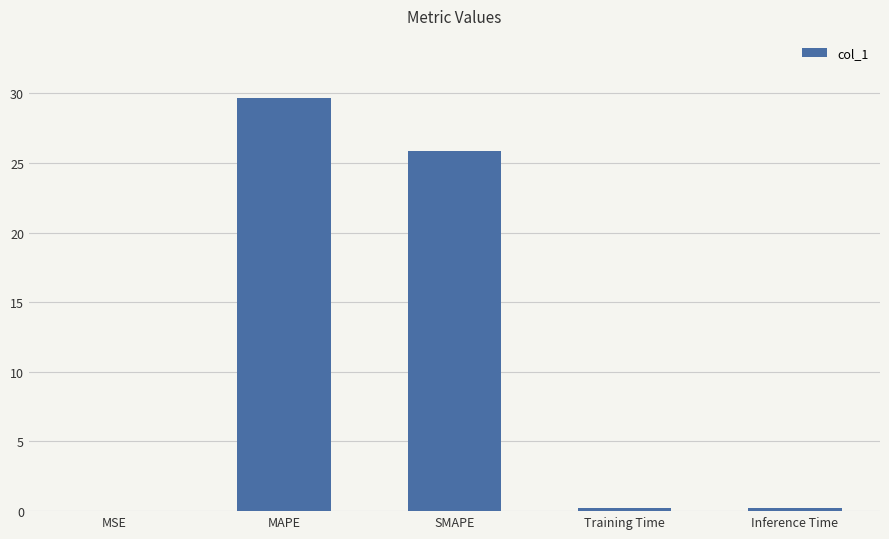

Which label corresponds to the largest value in the chart?

MAPE